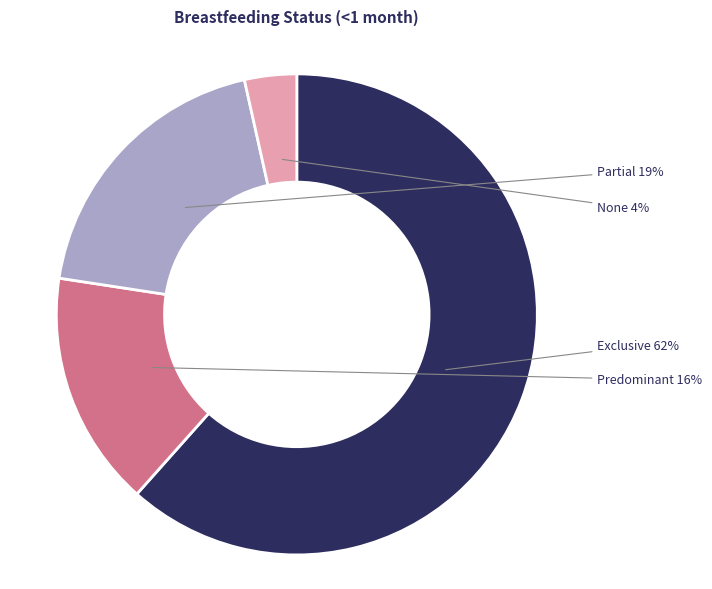

Does any single category account for the majority?

Yes